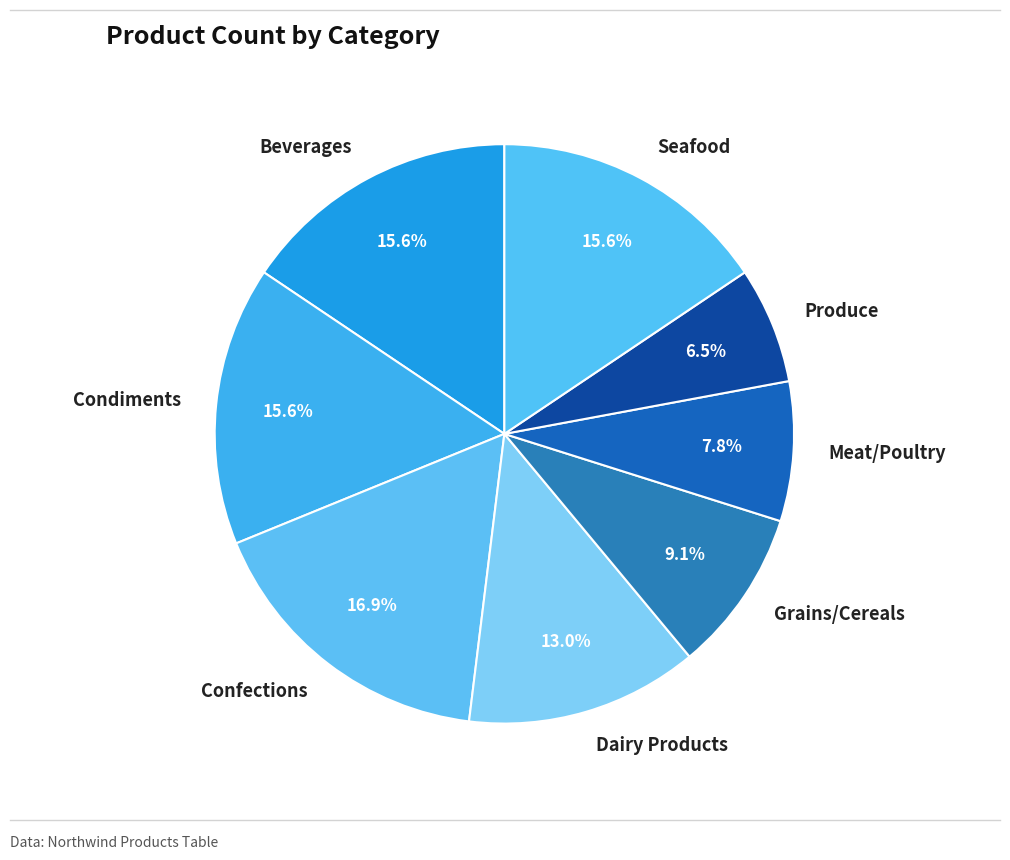

Which slice is the largest?

Confections